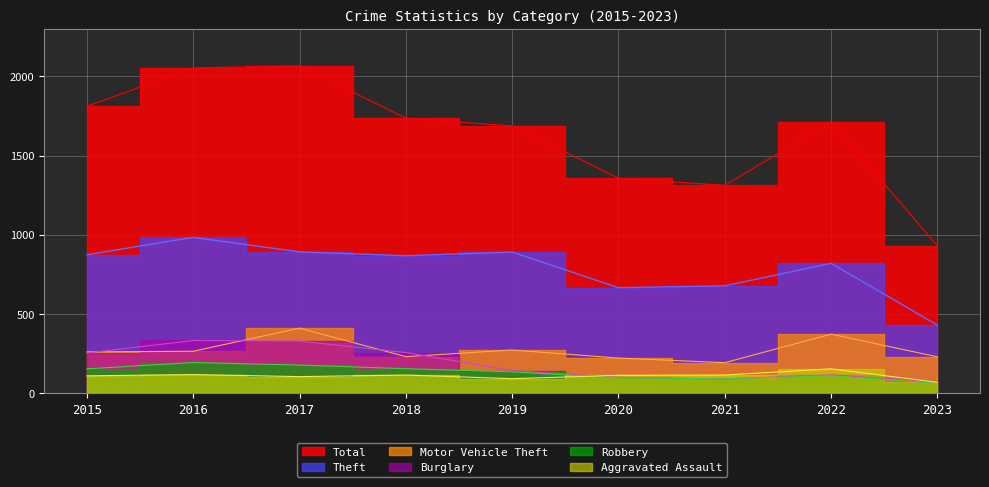

True or false: Robbery has more than 0 points higher than both neighbors.

True